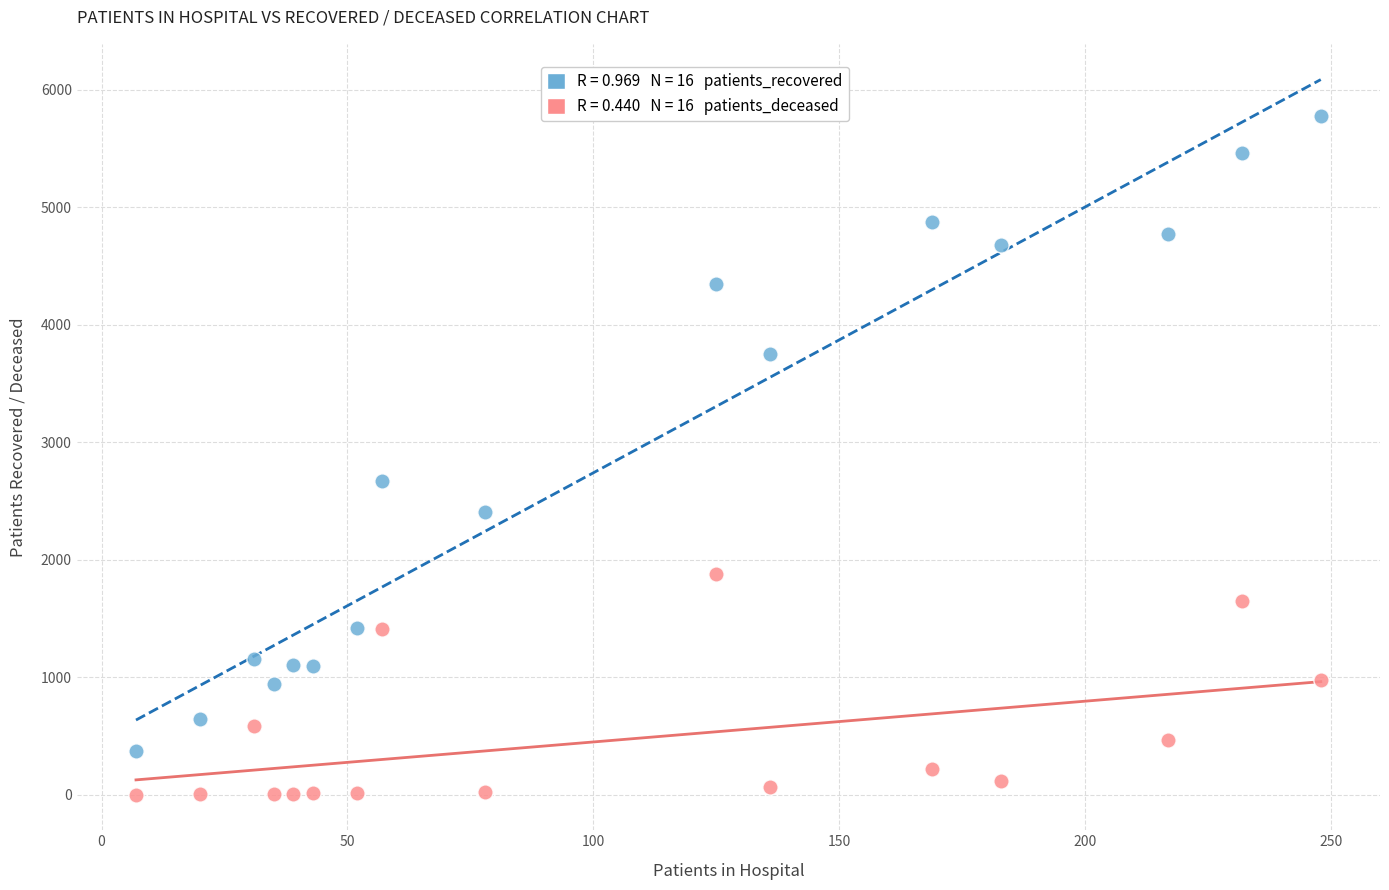

Across all data points, what is the range of X values (max minus min)?

241